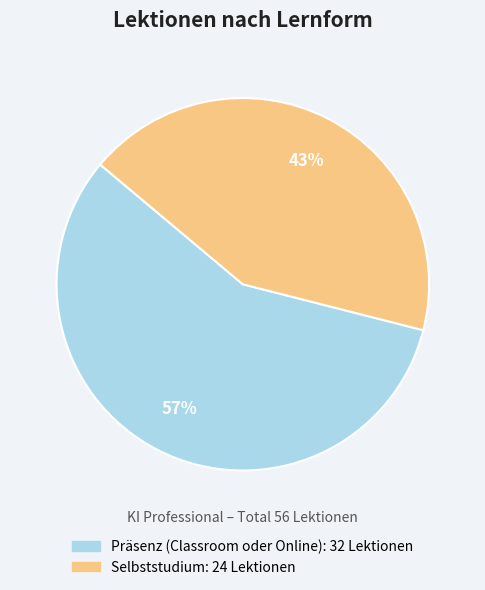

The Selbststudium slice represents 53% of the pie. True or false?

False